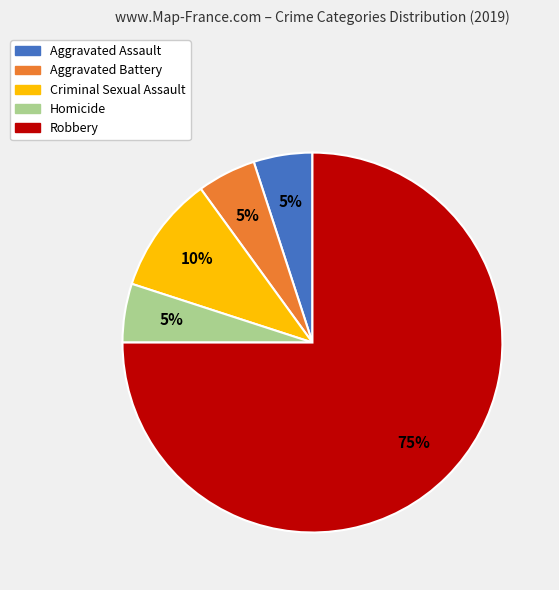

What percentage is the Robbery slice, to the nearest percent?

75%